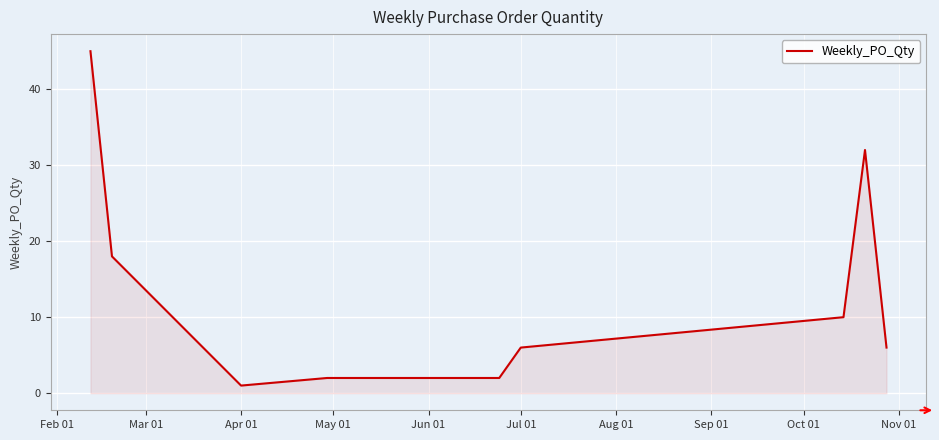

What is the greatest value displayed?

45